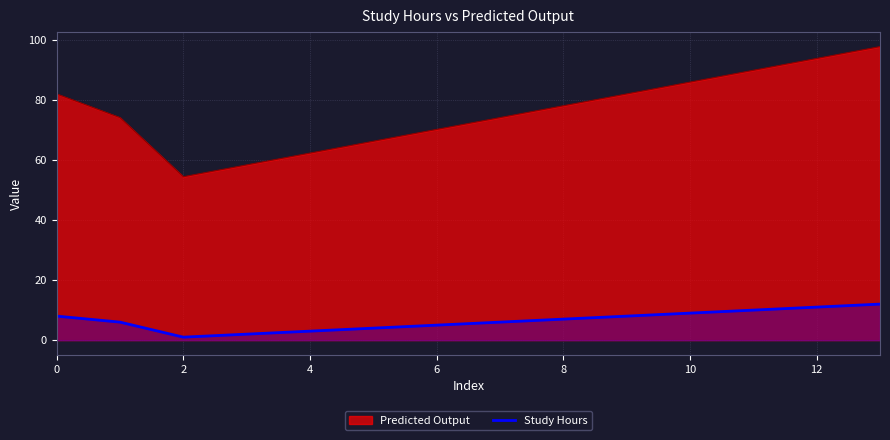

What is the difference between the highest and lowest values at 6?

65.1